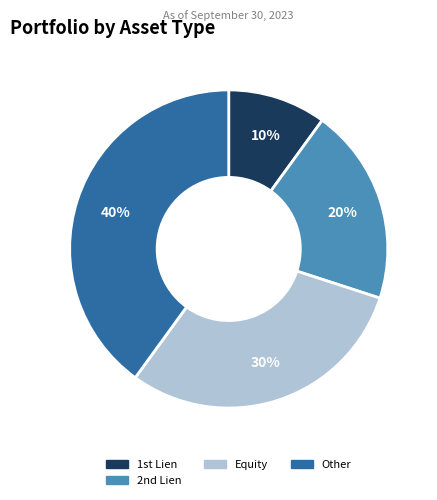

To the nearest percent, what is the average slice percentage?

25%